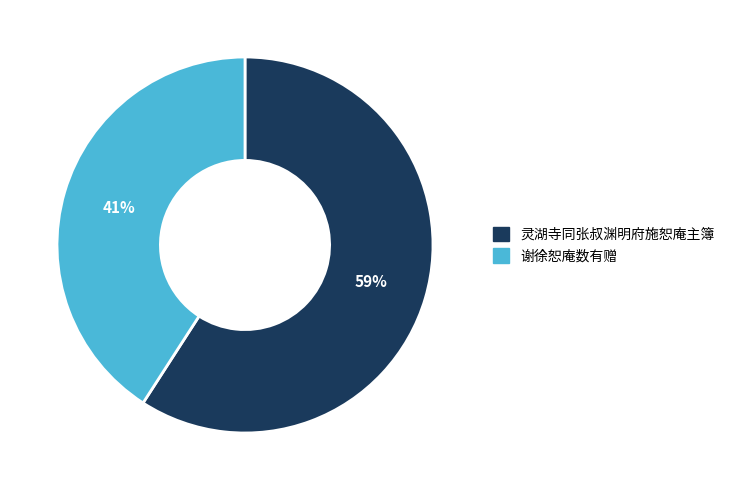

How many segments does this pie chart have?

2